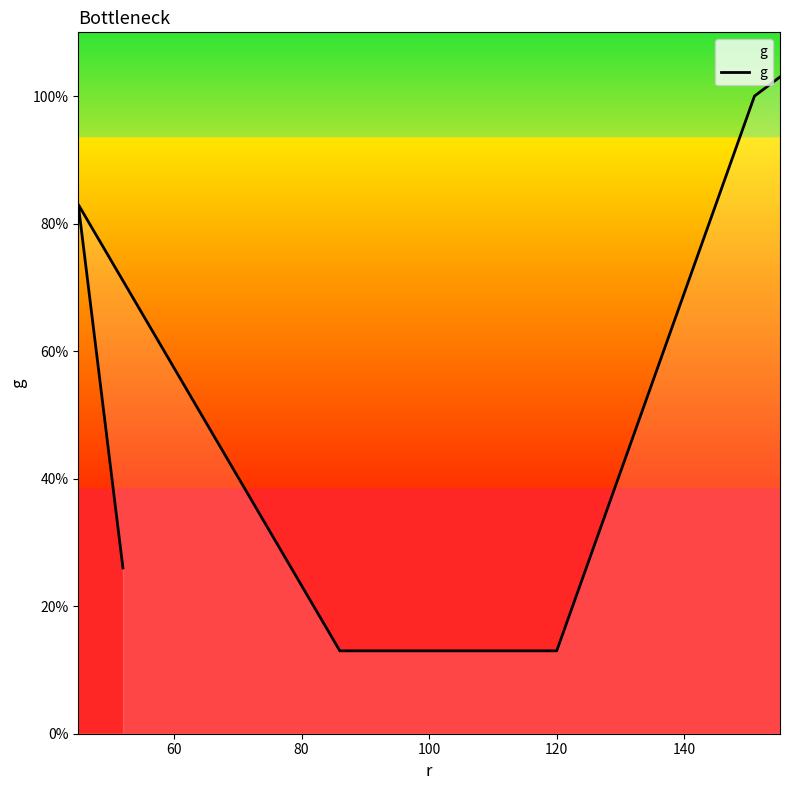

What is the maximum value shown in the chart?

103